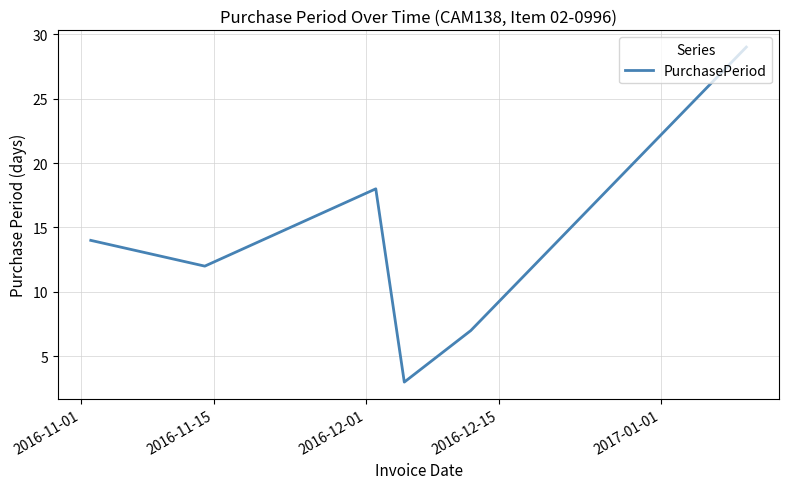

What is the difference between the second highest and second lowest values?

11